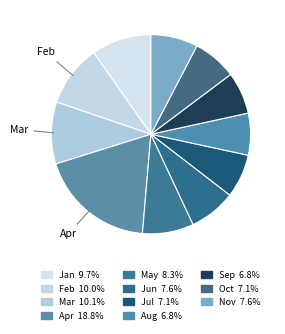

How many slices are in this pie chart?

11